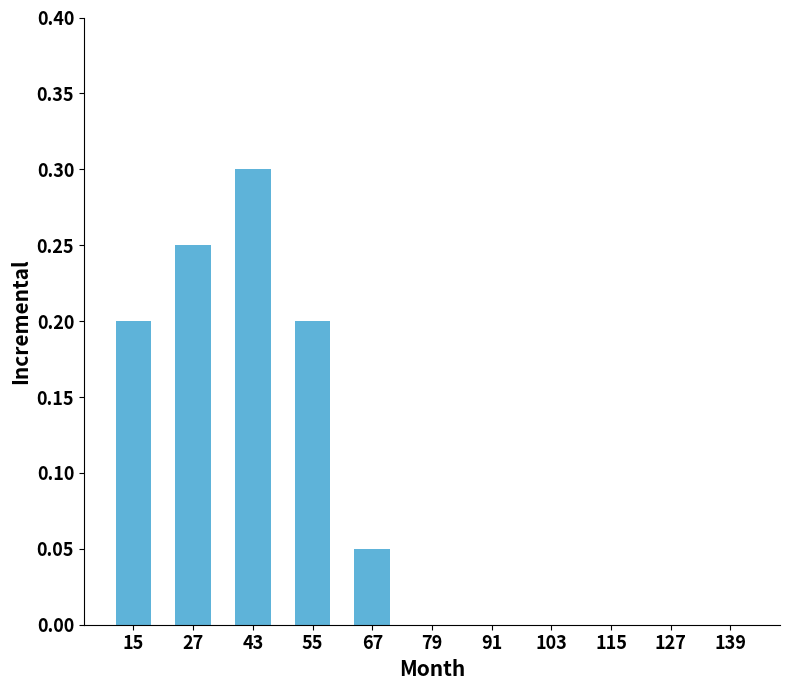

Is it true that the value at 27 is 0.2?

True